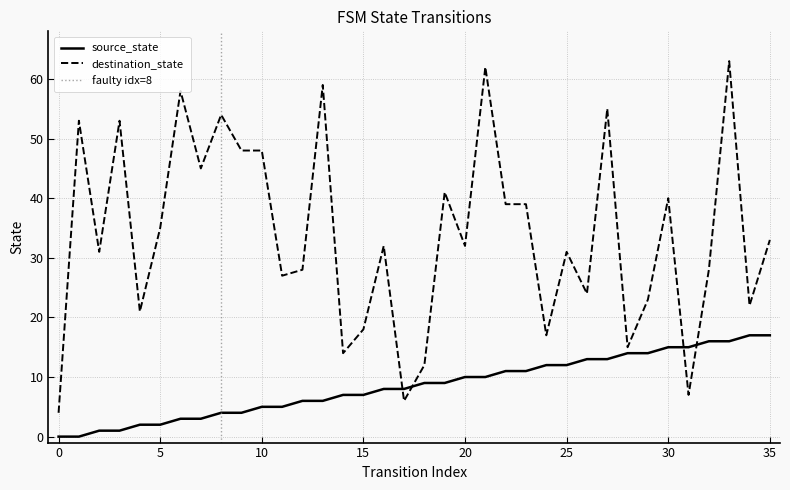

At which label is source_state closest to 8?

16